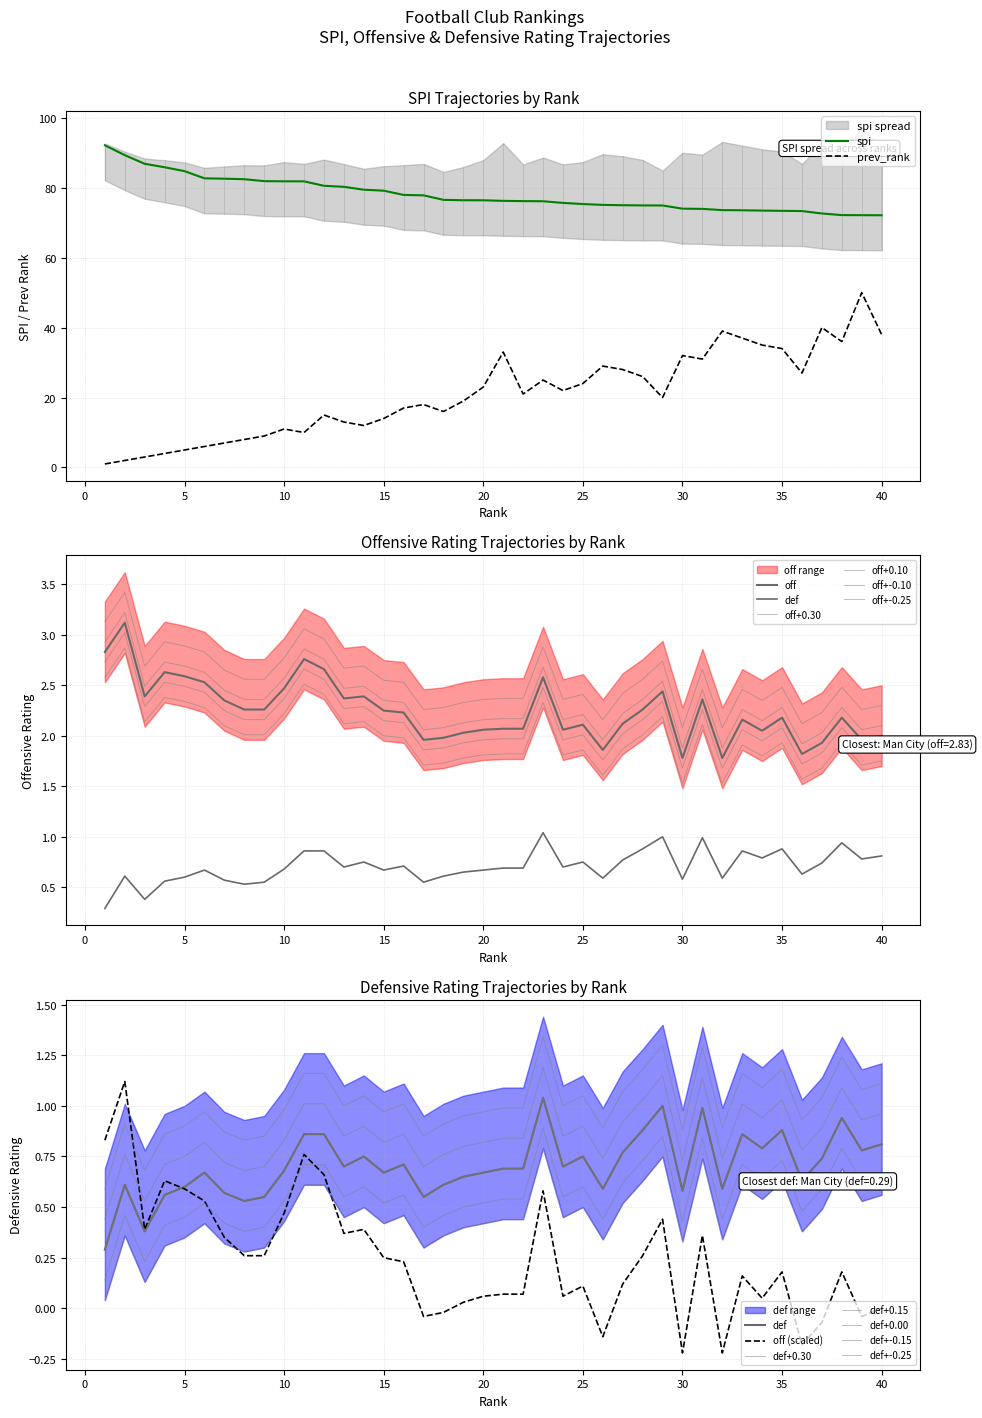

At which category does off reach its first local valley?

3